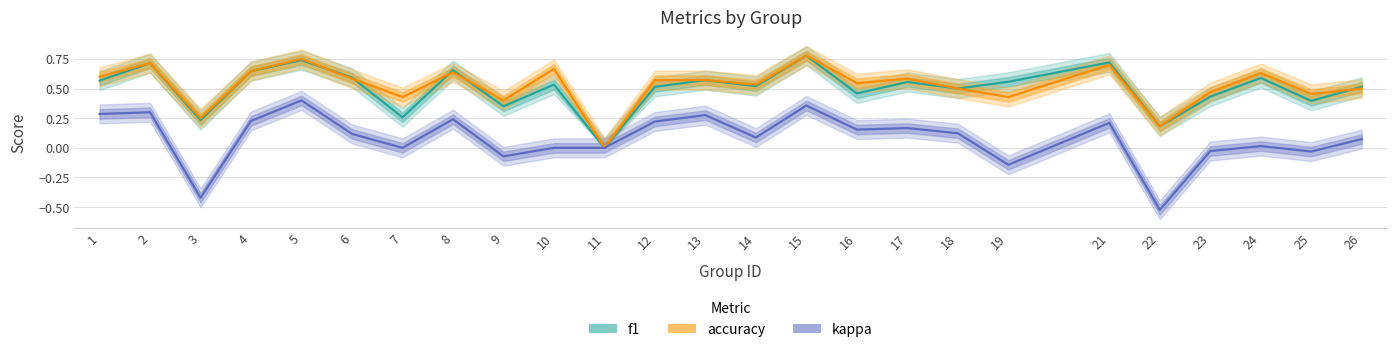

What is the value of the accuracy point at the 21st from the left?

0.2